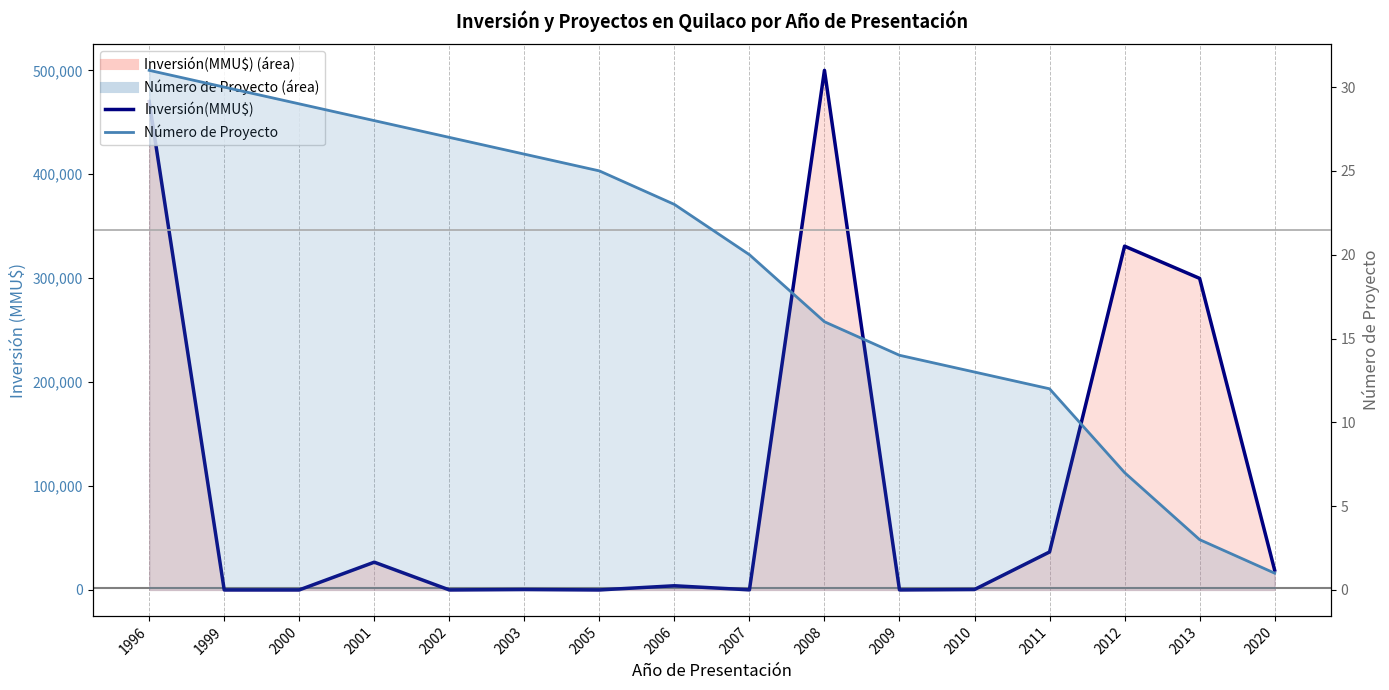

Which category has the highest value across all series?

2008